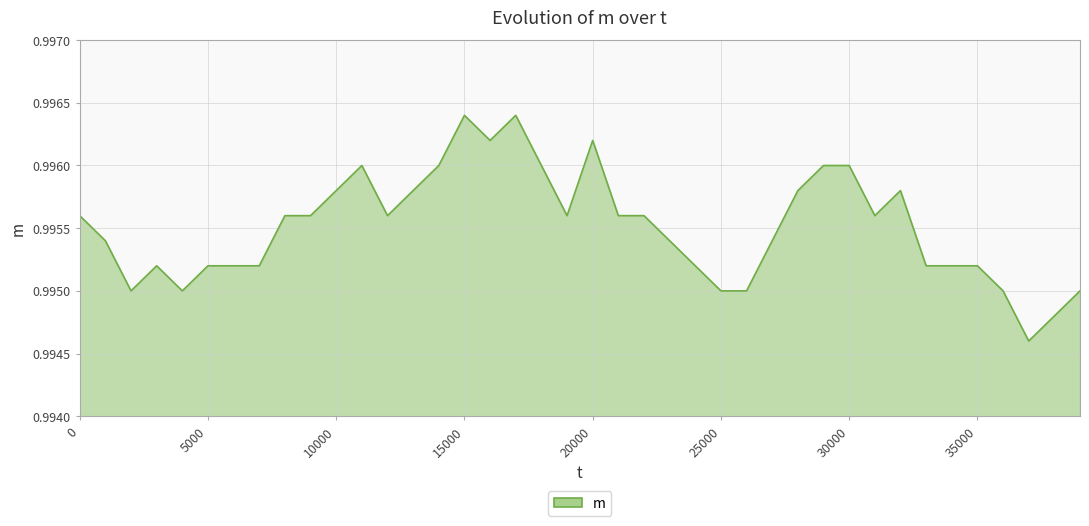

Does the chart have visible grid lines?

Yes